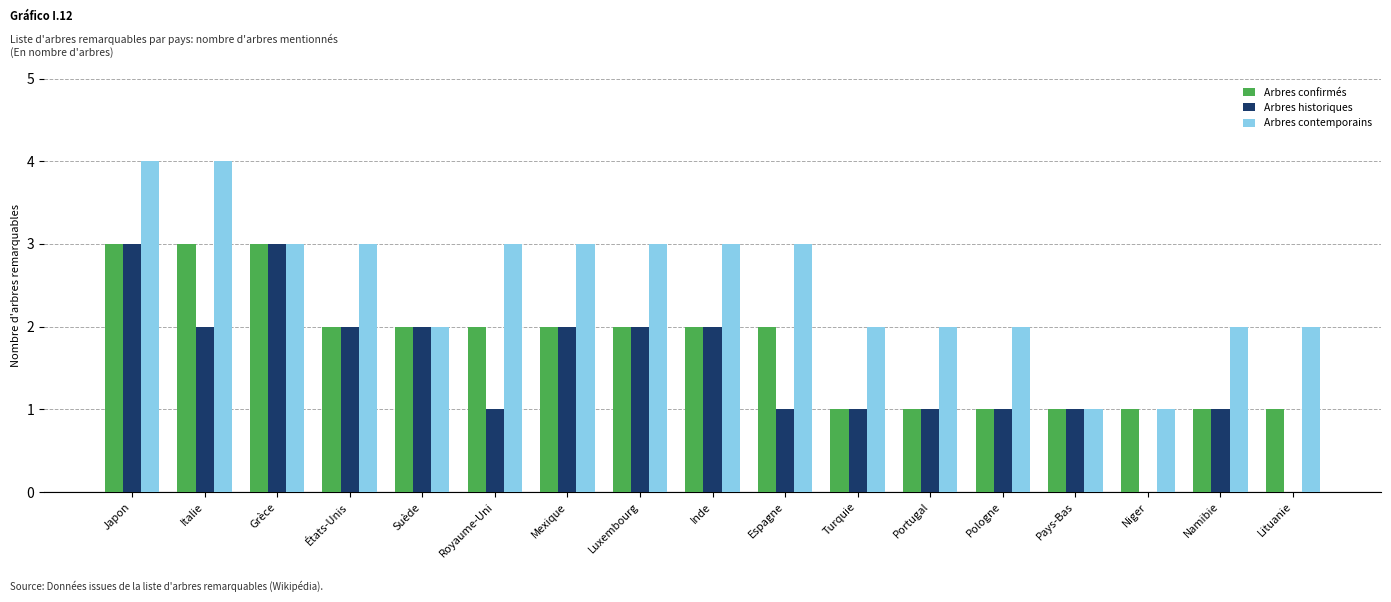

What is the total value across all series at Luxembourg?

7